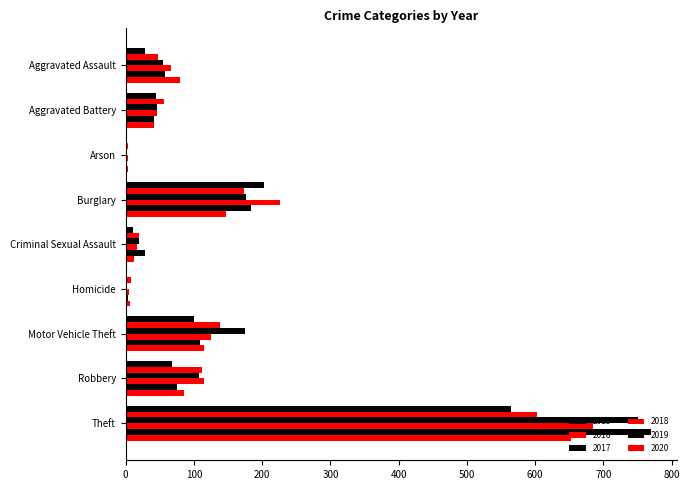

What is the sum of the 2016 values at Criminal Sexual Assault and Aggravated Assault?

67